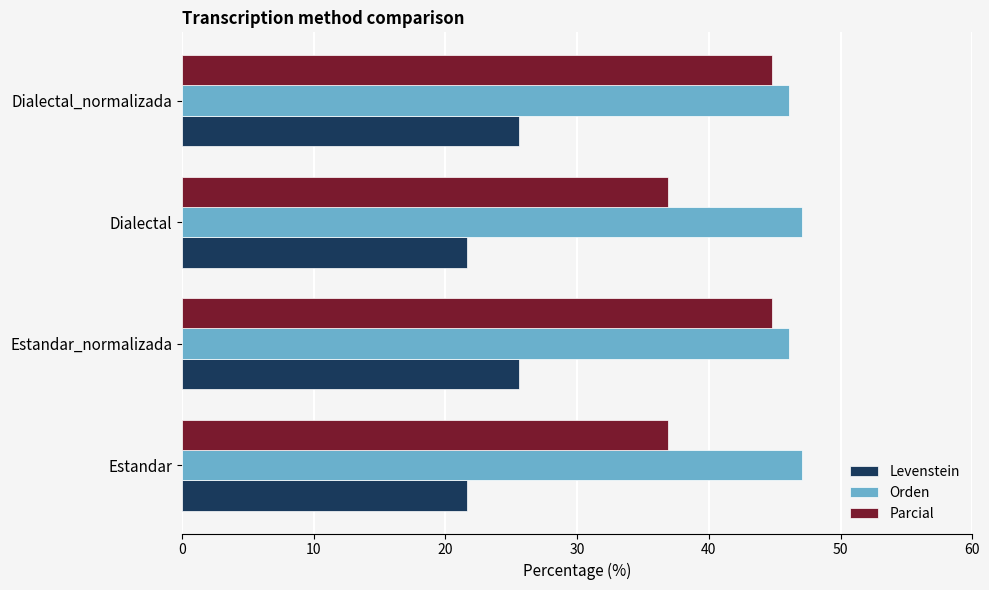

List the series in order of their overall mean, lowest first.

Levenstein, Parcial, Orden